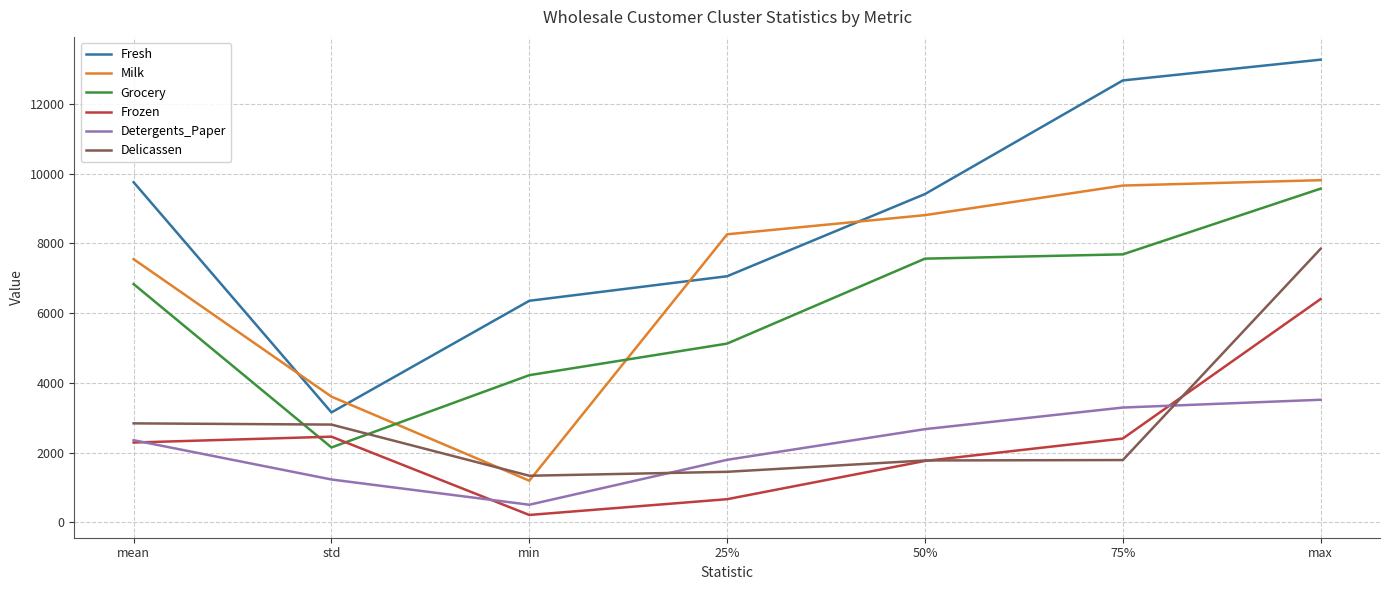

Where is Detergents_Paper nearest to the value 2011?

25%